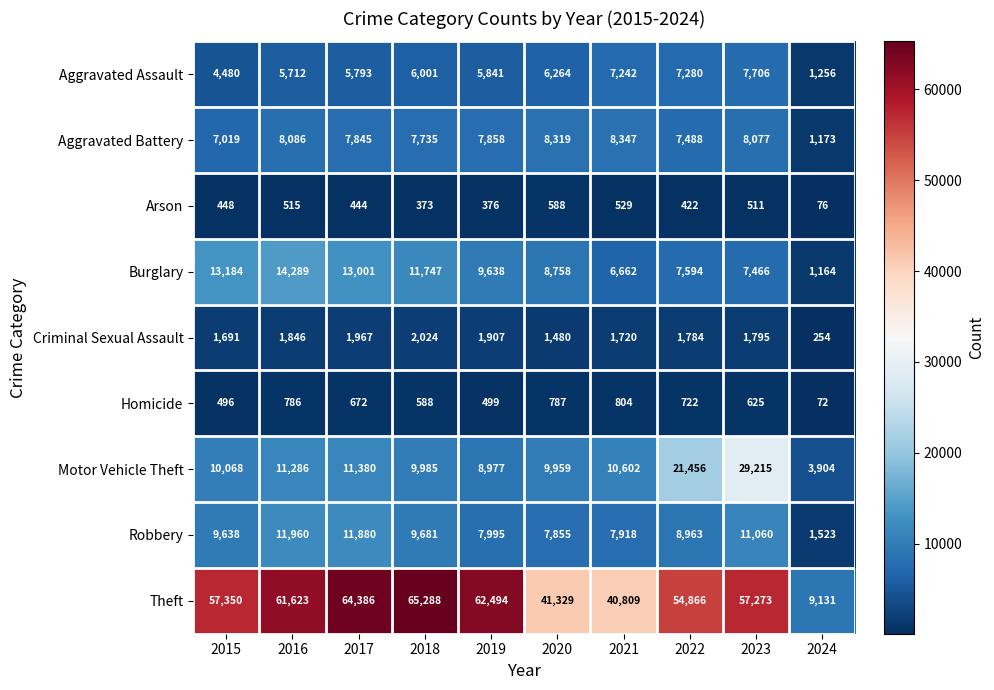

What is the difference between the maximum and minimum values in the Burglary series?

13125